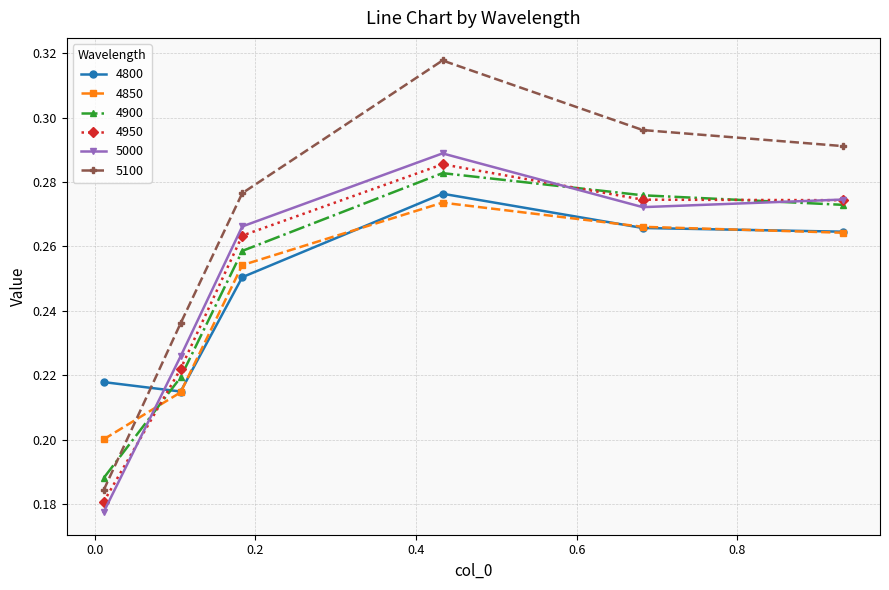

At how many categories does at least one series exceed 0?

6